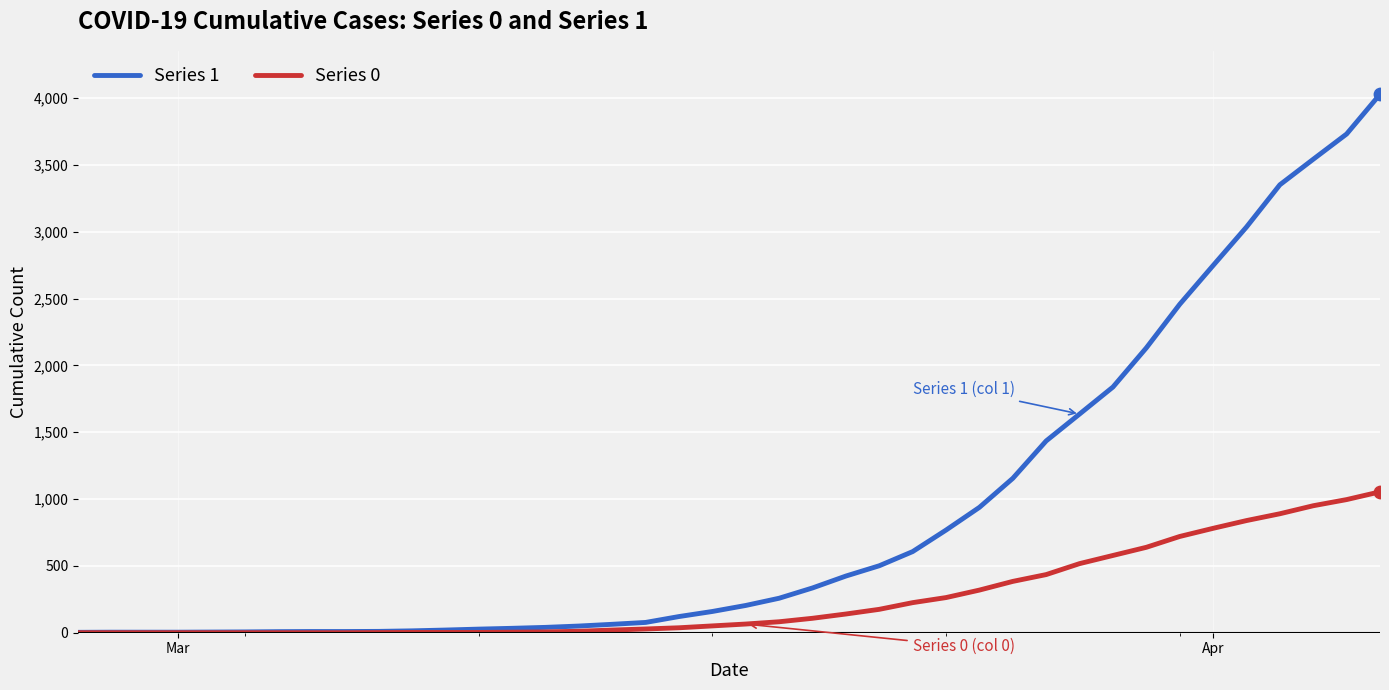

Which series has the largest total across all categories?

Series 1